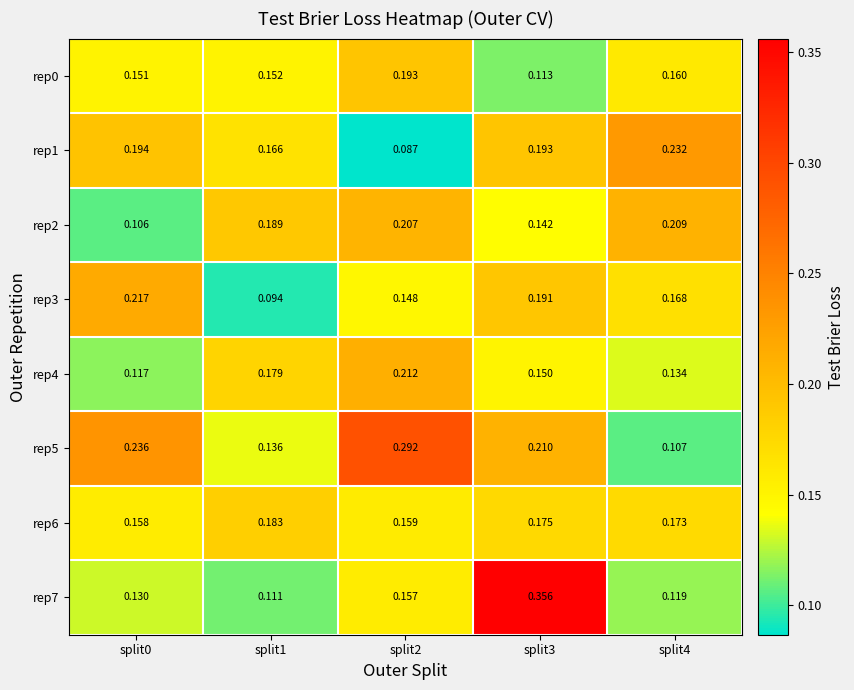

Rank the series at split4 from highest to lowest value.

rep1, rep2, rep6, rep3, rep0, rep4, rep7, rep5